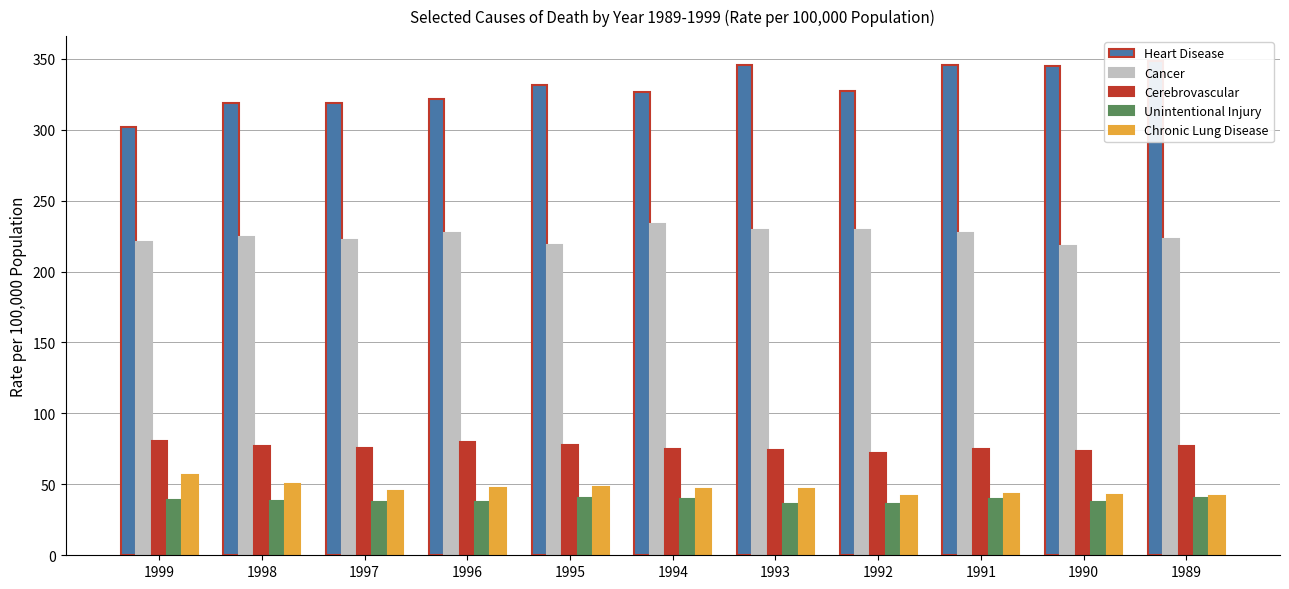

At which category is the sum across all series the highest?

1993